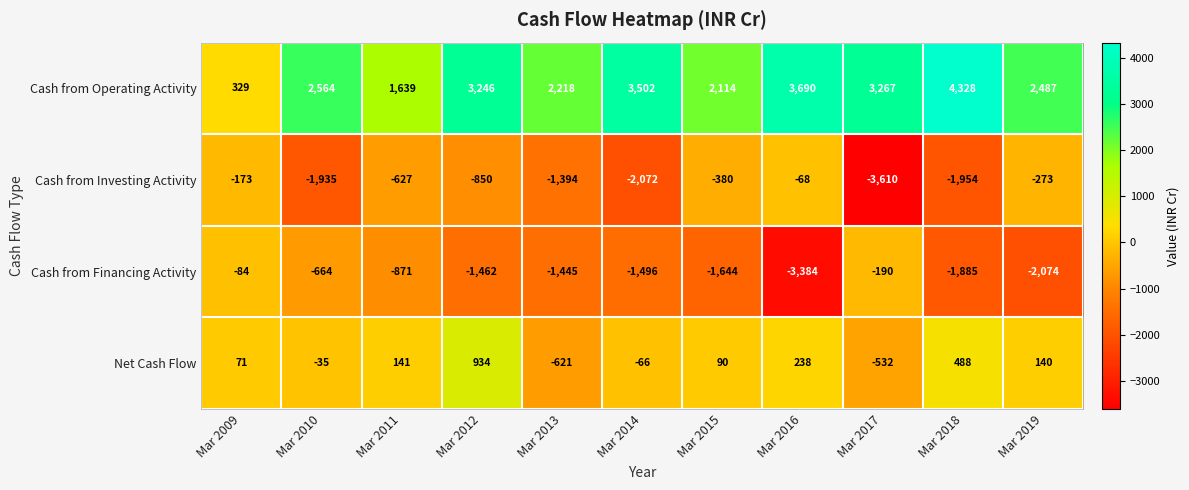

At which label does Net Cash Flow first exceed 90?

Mar 2011